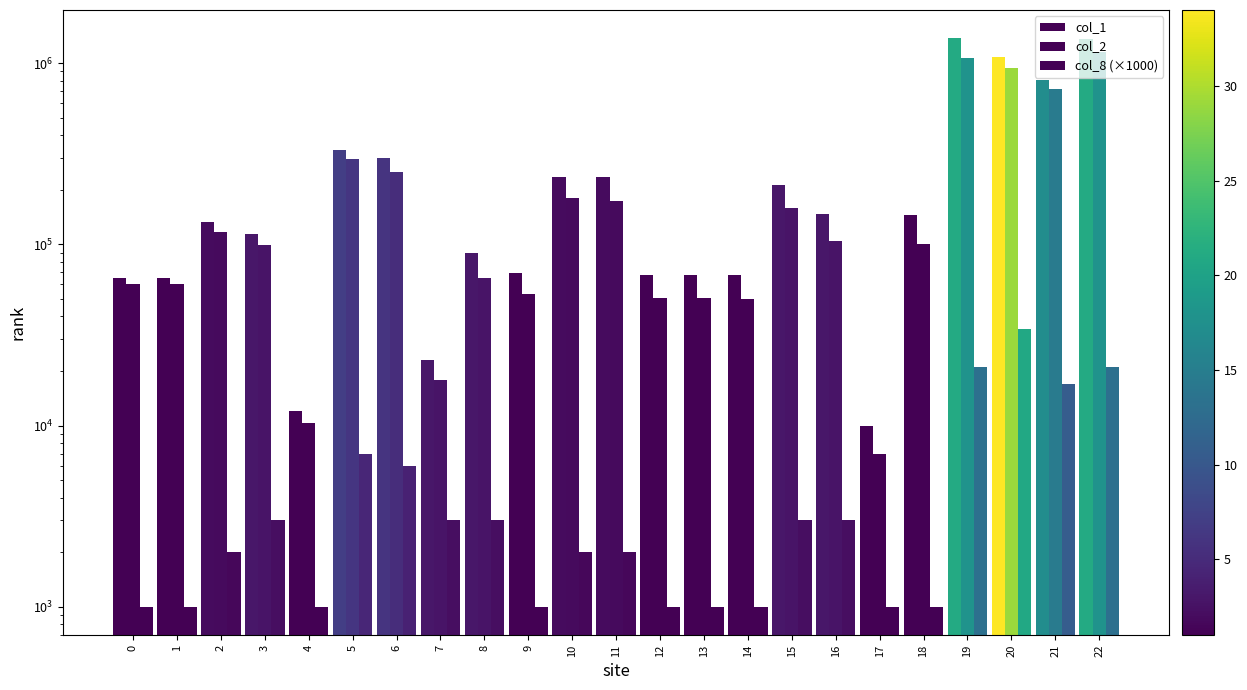

True or false: col_1 has a value of 6669 at 17.

False